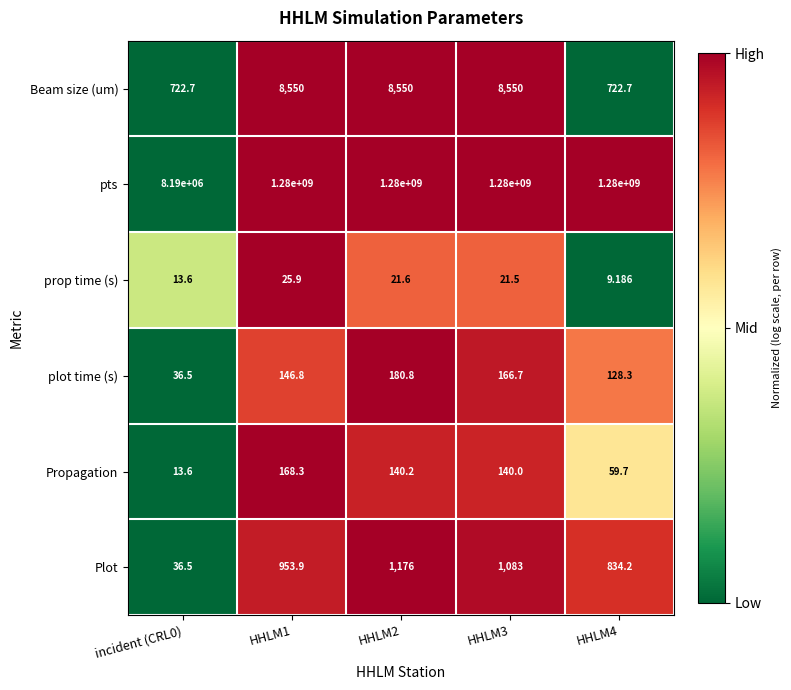

Which series has the largest total across all categories?

pts